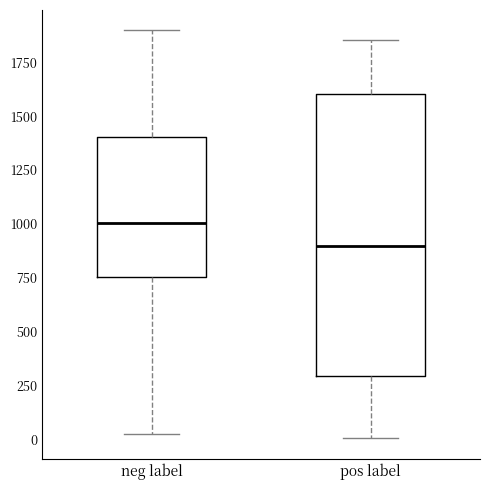

Which box has the lowest median line?

pos label